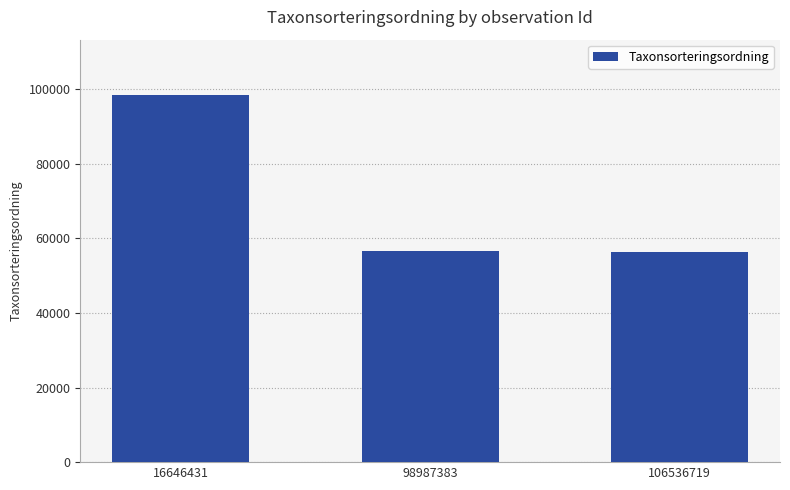

At which label is the value closest to 77465?

98987383